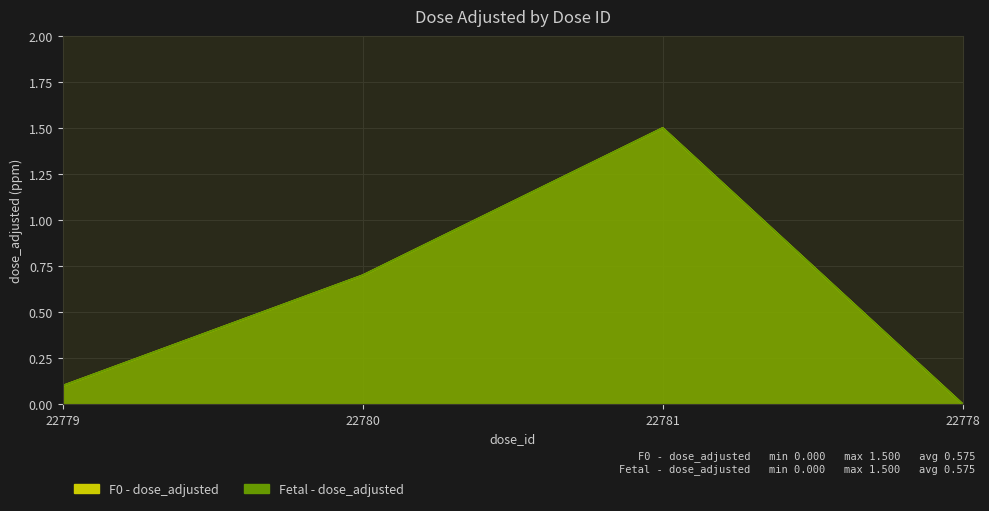

What is the approximate value of F0 - dose_adjusted at 22781?

1.5